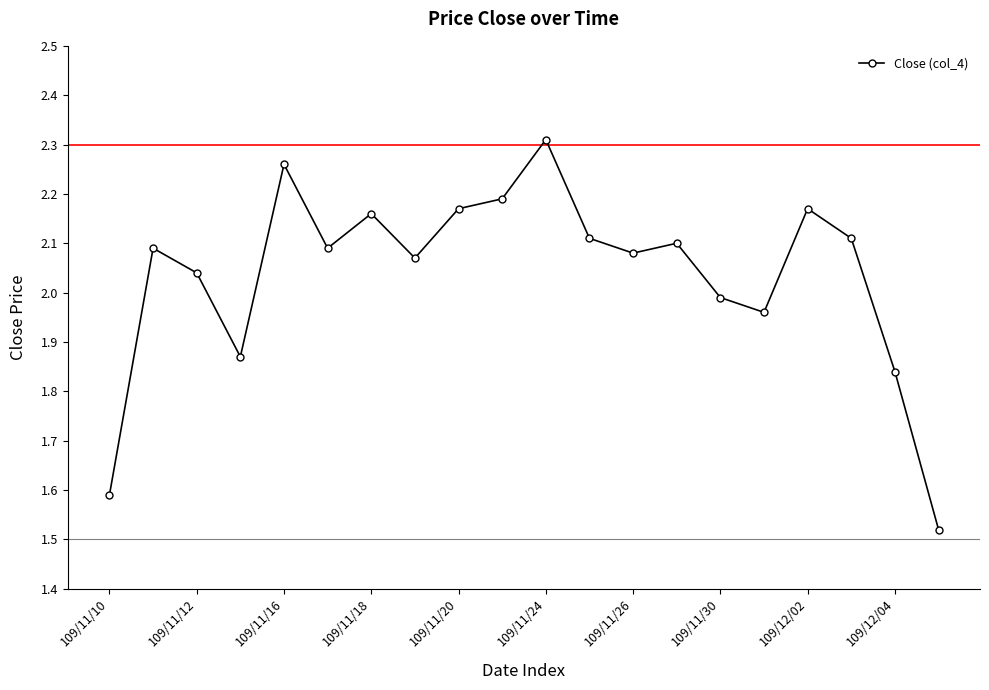

How many interior local peaks (higher than both neighbors) does the data have?

6